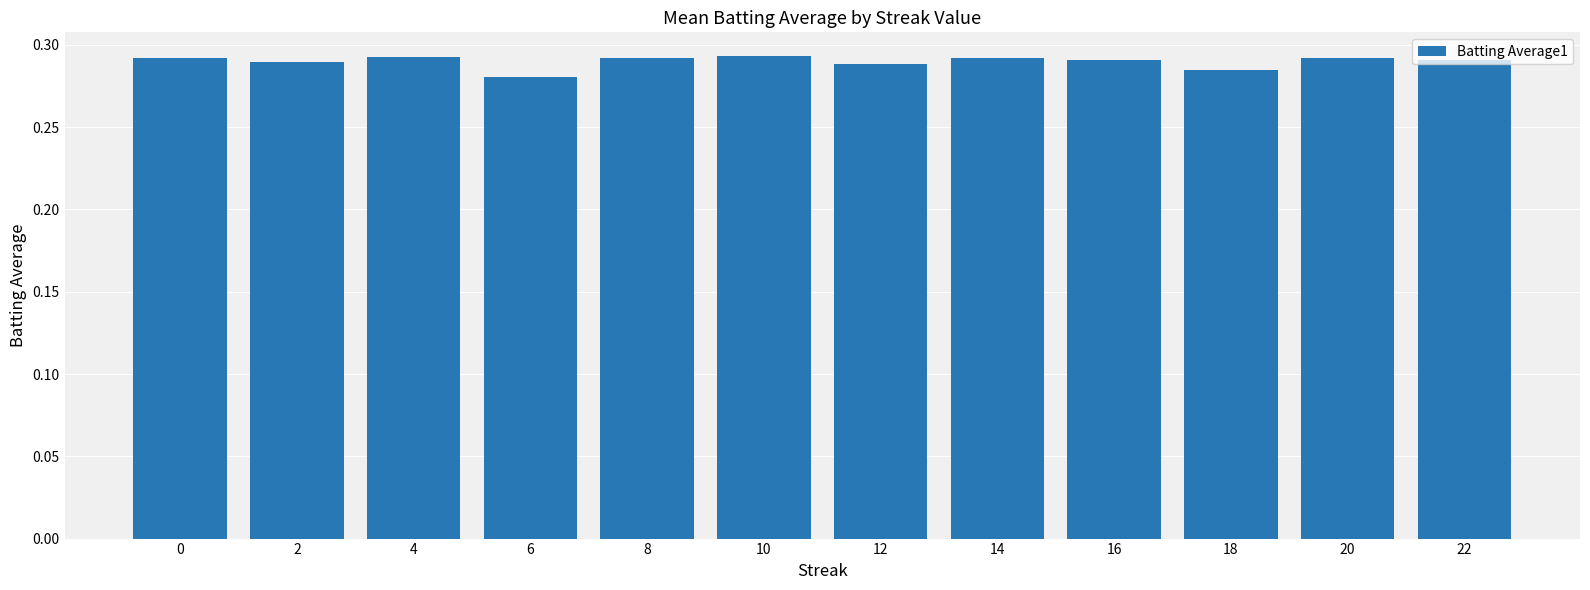

The value at 0 is 0.4. True or false?

False